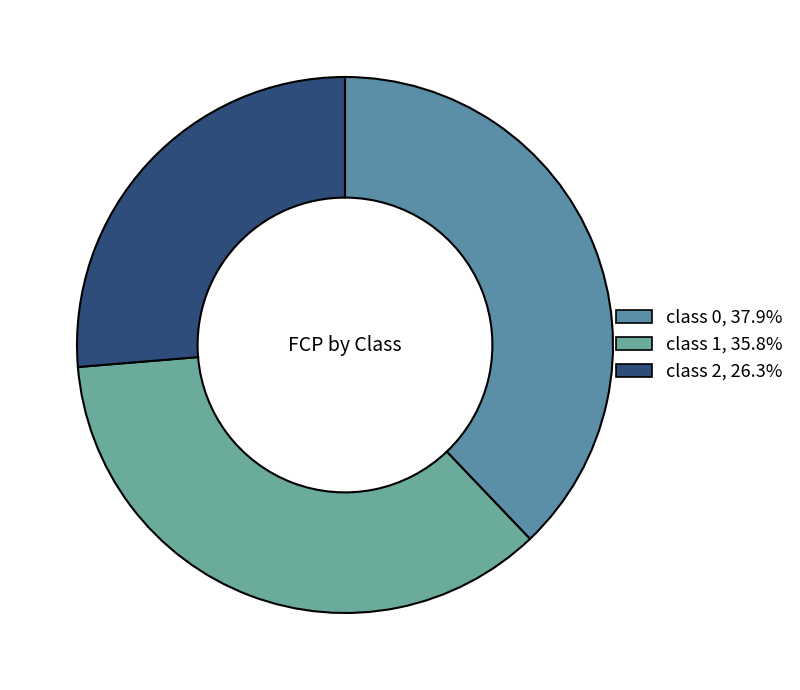

Is there a majority slice in this chart?

No